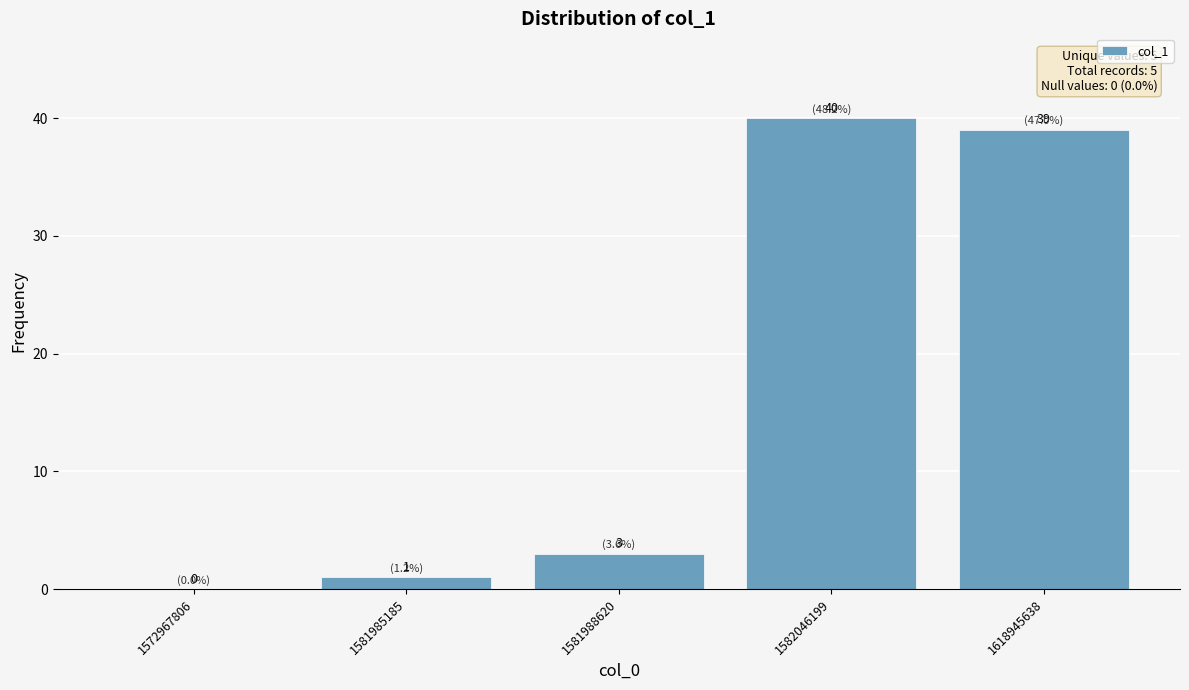

At which label is the value closest to 20?

1581988620